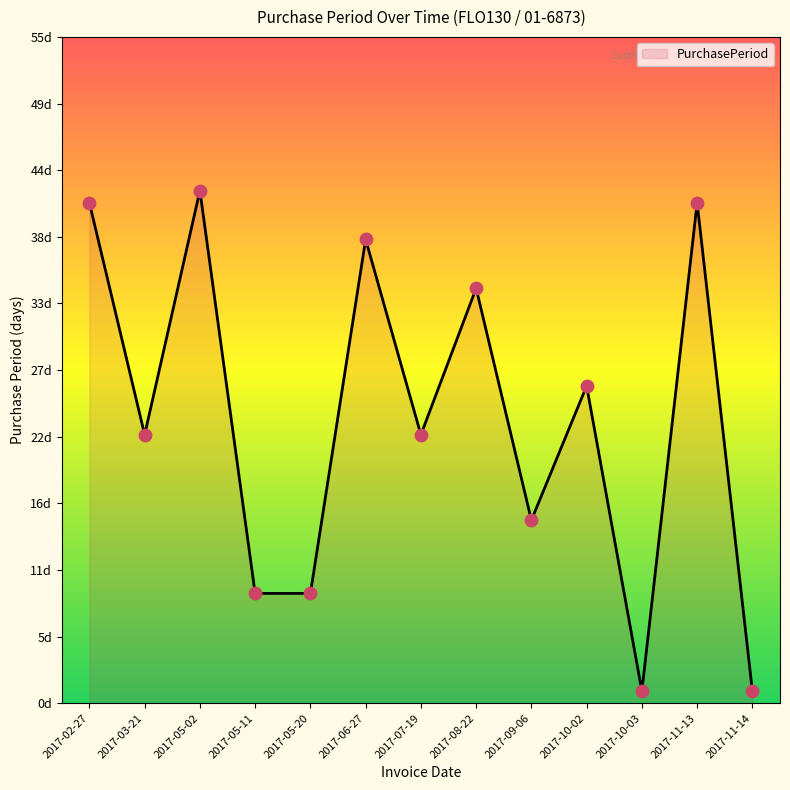

Which has a higher value, 2017-09-06 or 2017-05-11?

2017-09-06